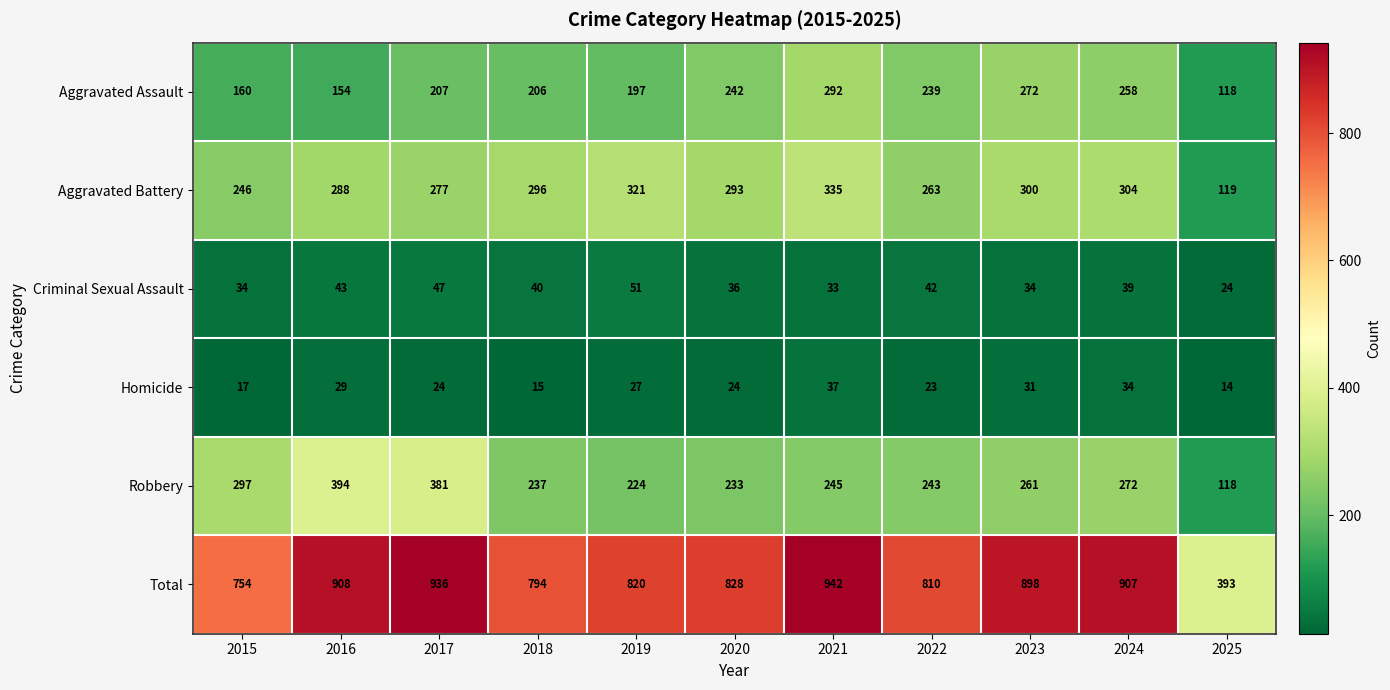

At which category is the sum across all series the highest?

2021